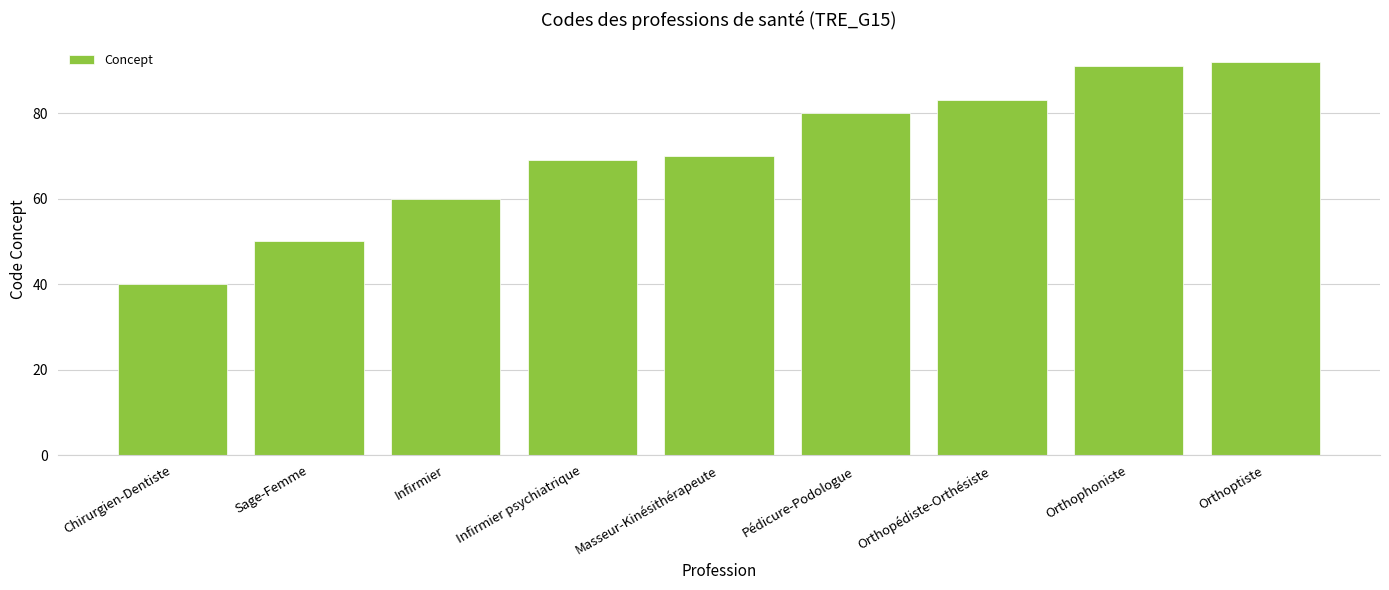

What is the value of the 6th bar from the left?

80